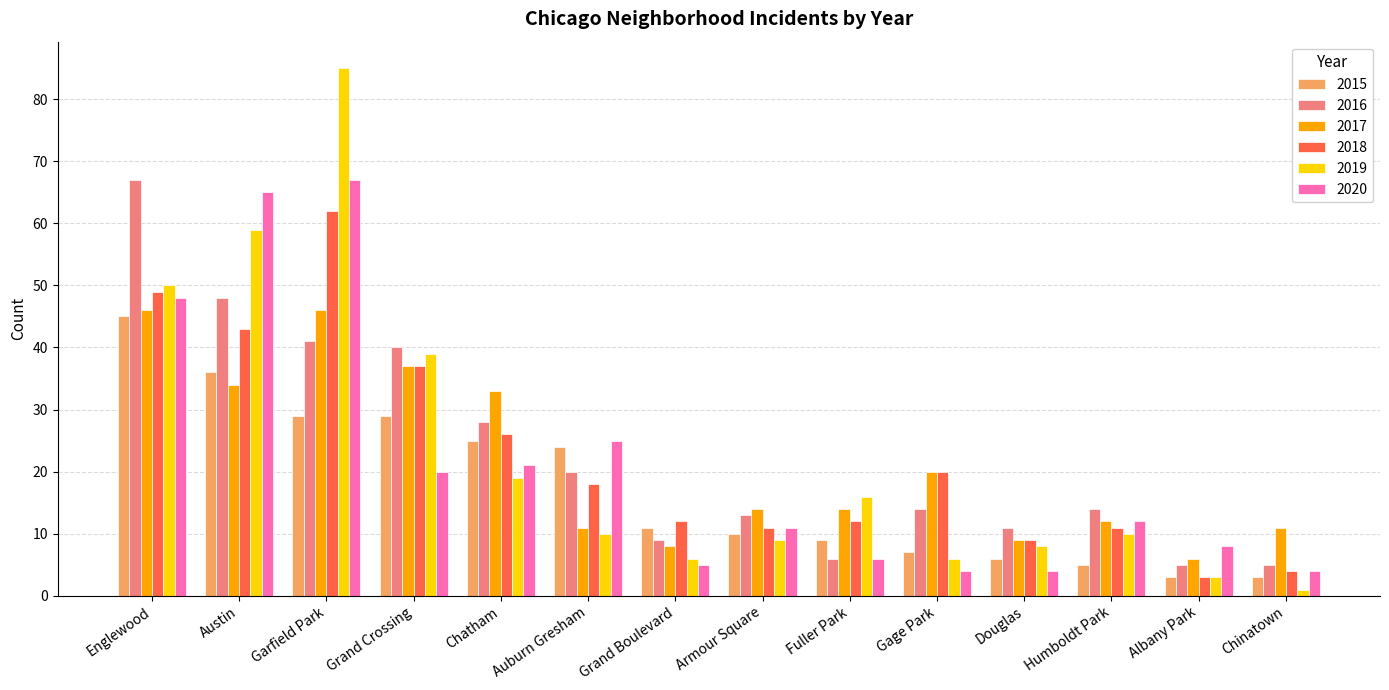

What is the difference between the maximum and minimum values in the 2016 series?

62